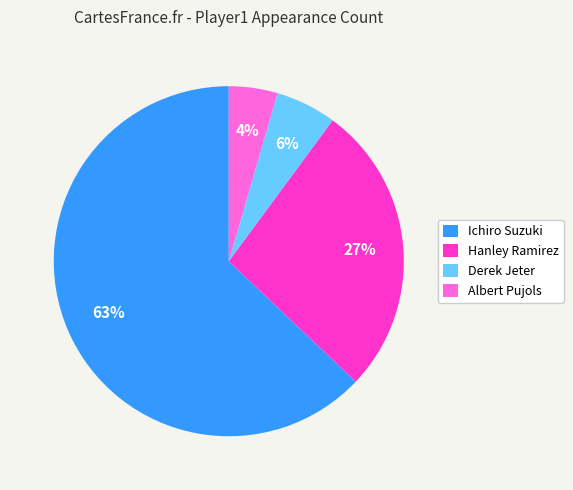

Is it true that Albert Pujols is 4% of the pie?

True